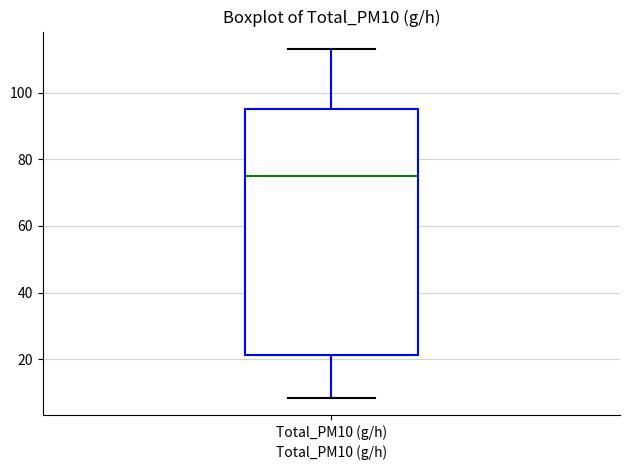

Read this box plot against the y-axis: the position of the median line, the range covered by the box, and the ends of both whiskers. The values are not printed on the chart, so give them approximately, as read against the axis.

median 74, box 22 to 96, whiskers 8 to 114